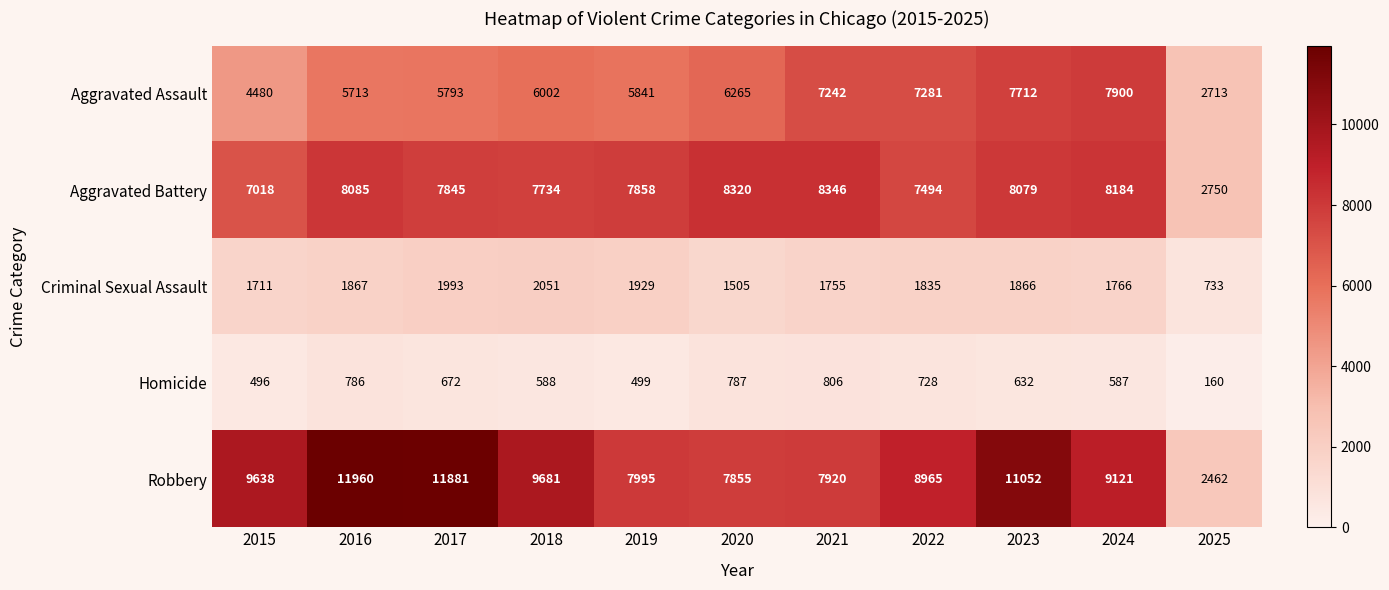

Which series changed the most between 2017 and 2022?

Robbery